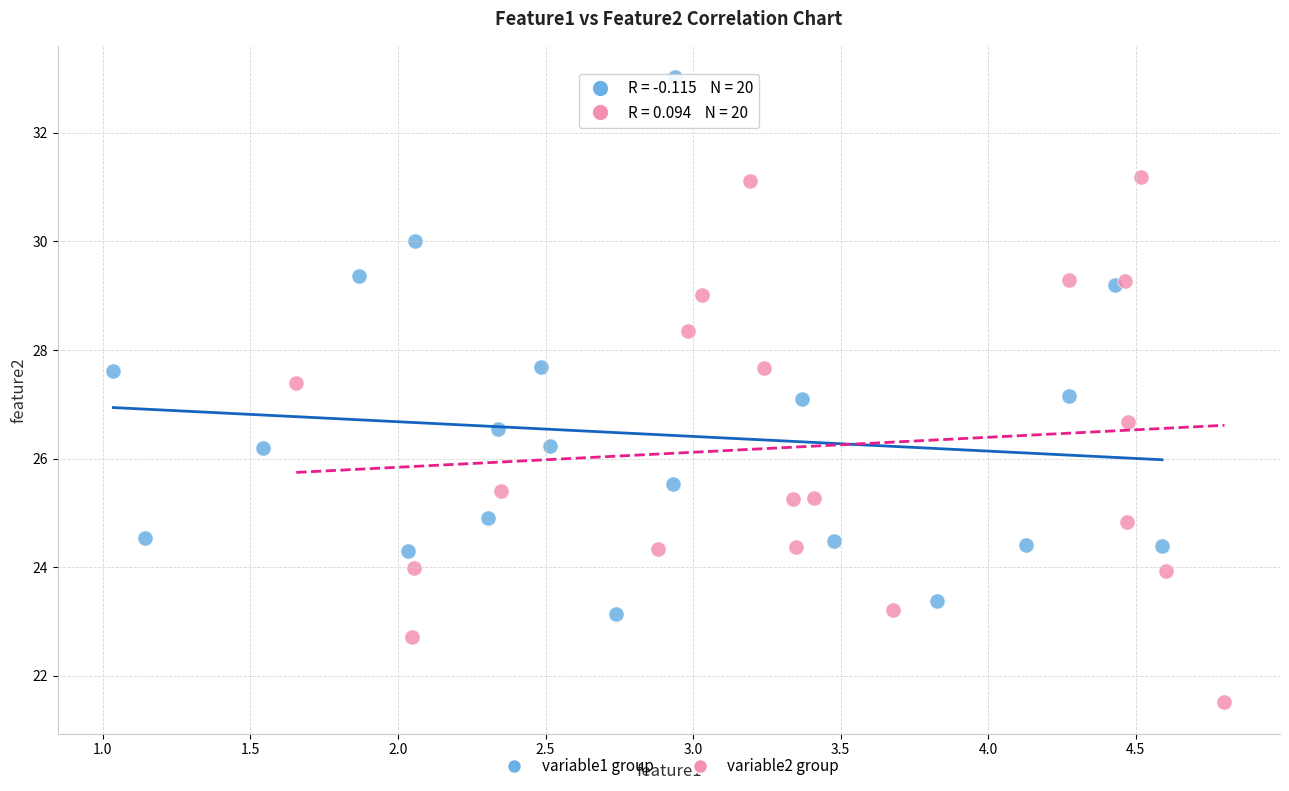

Which series reaches the minimum Y coordinate?

variable2 group